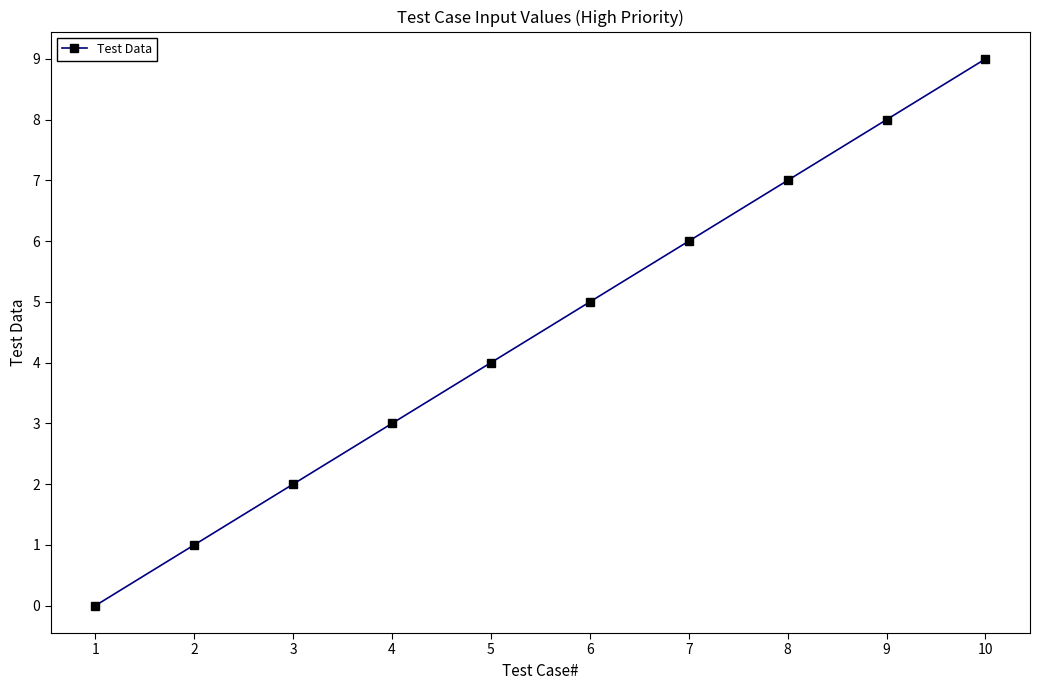

Reading right to left, list all the values displayed in this chart.

10=9	9=8	8=7	7=6	6=5	5=4	4=3	3=2	2=1	1=0